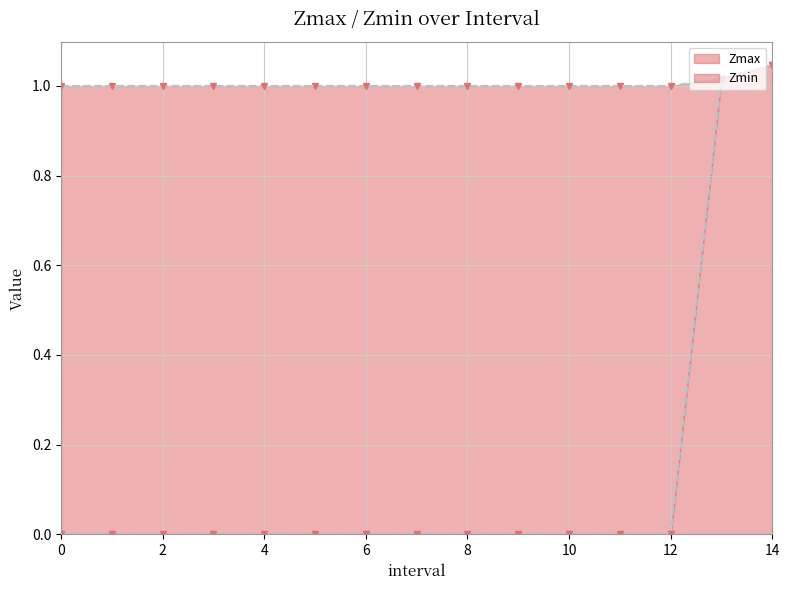

Rank the categories by Zmin value from lowest to highest.

0, 1, 2, 3, 4, 5, 6, 7, 8, 9, 10, 11, 12, 13.0, 14.0